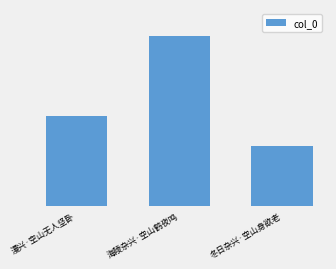

Reading left to right, extract all data points from this chart.

漫兴·空山无人坚卧=173783	海陵杂兴·空山鹤夜鸣=328726	冬日杂兴·空山身欲老=115322